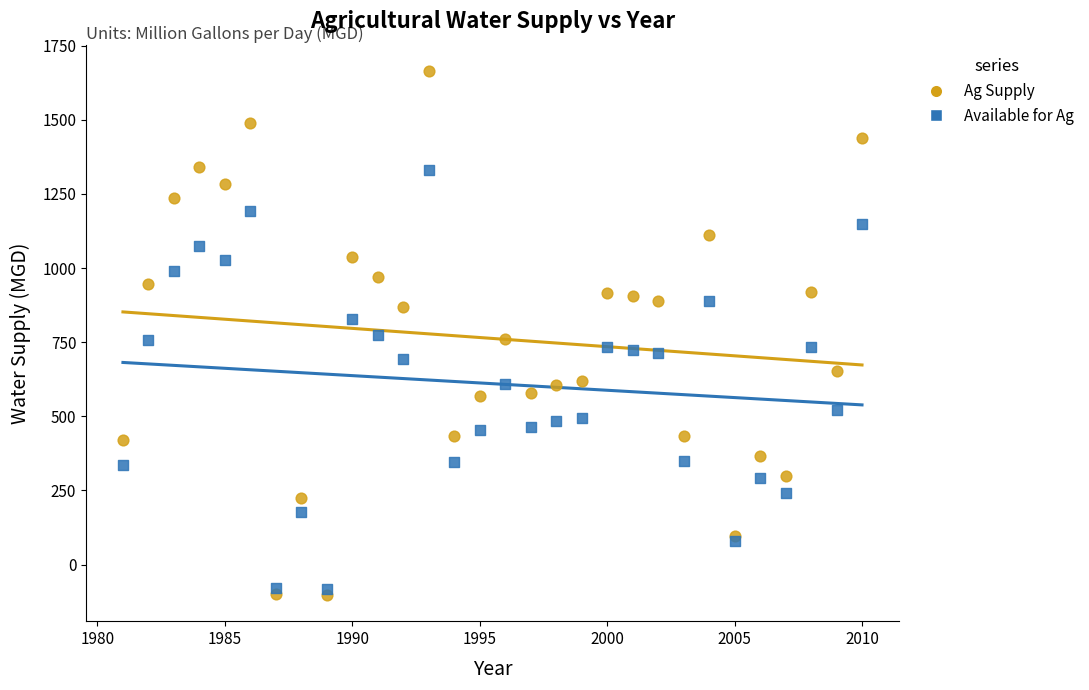

Which series has the largest Y range (max minus min)?

Ag Supply